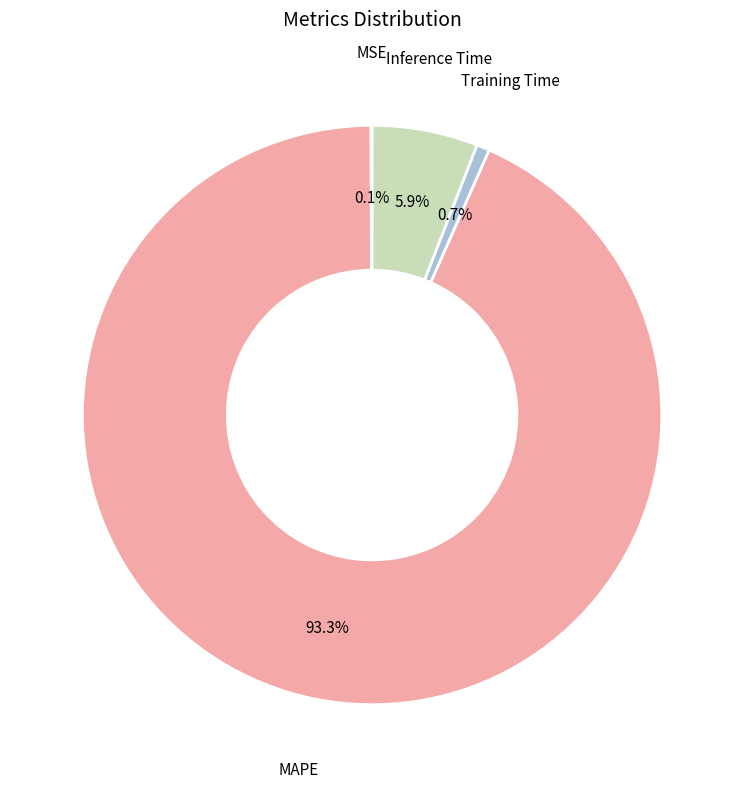

Is there a majority slice in this chart?

Yes